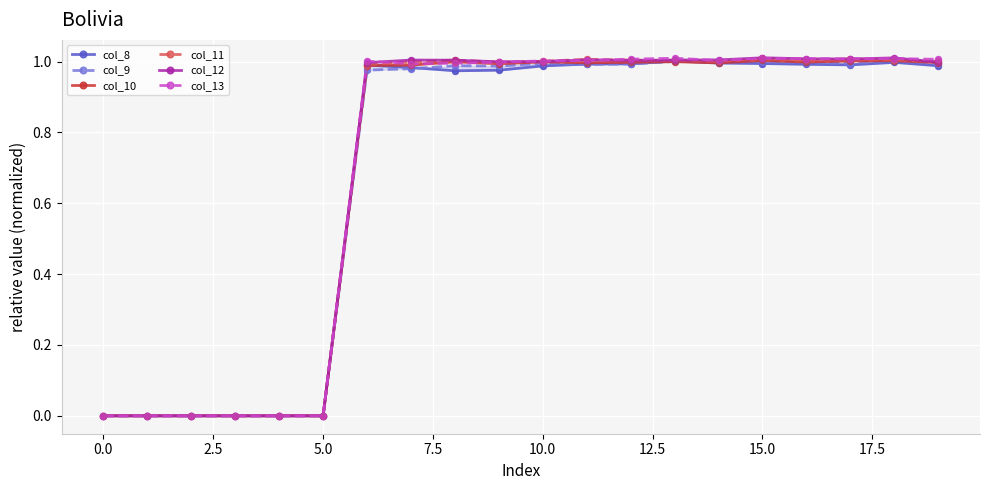

At which category is the sum across all series the highest?

15